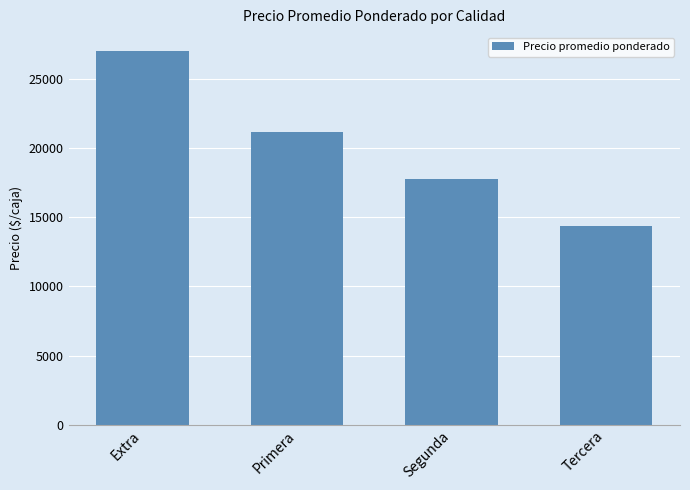

Approximately how many times larger is the value at Extra compared to Segunda?

1.5